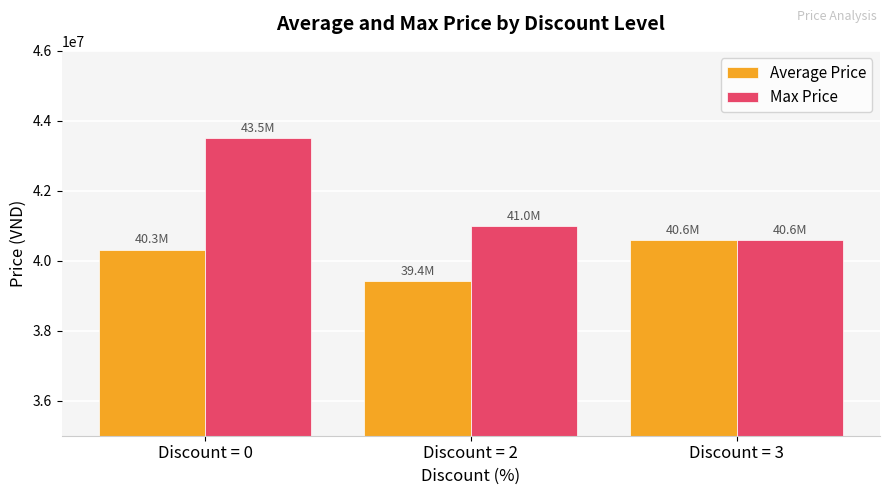

The Max Price series shows 14571723 at Discount = 2. True or false?

False